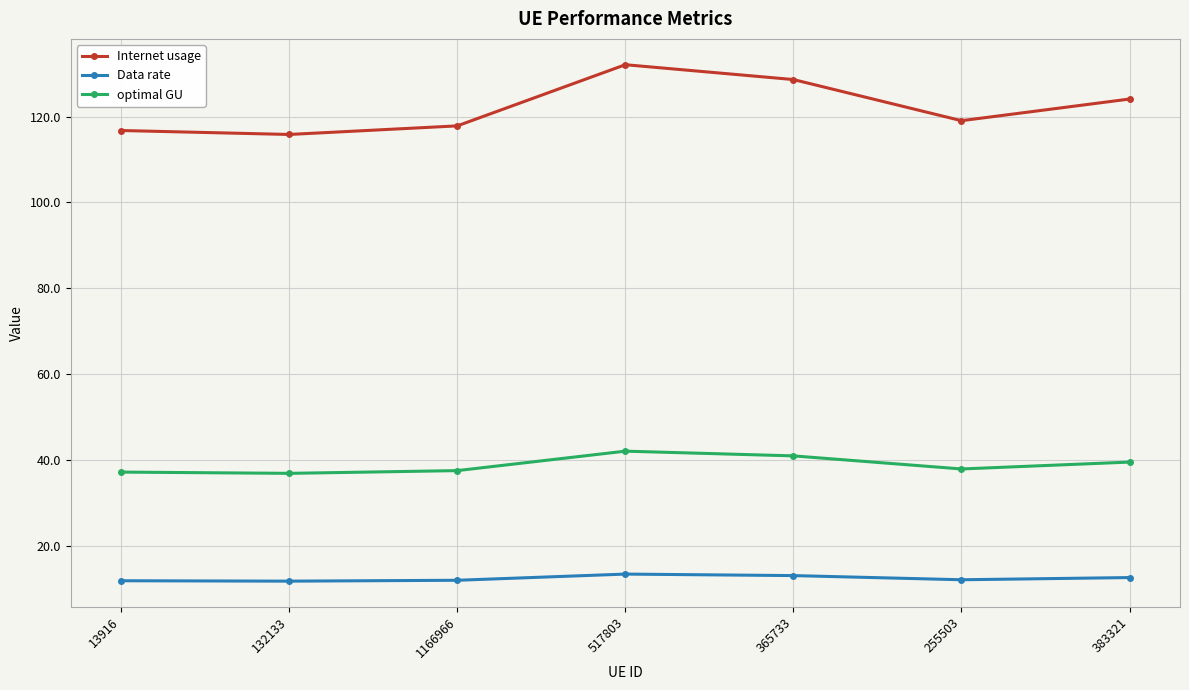

True or false: Data rate and Internet usage cross at least once.

False